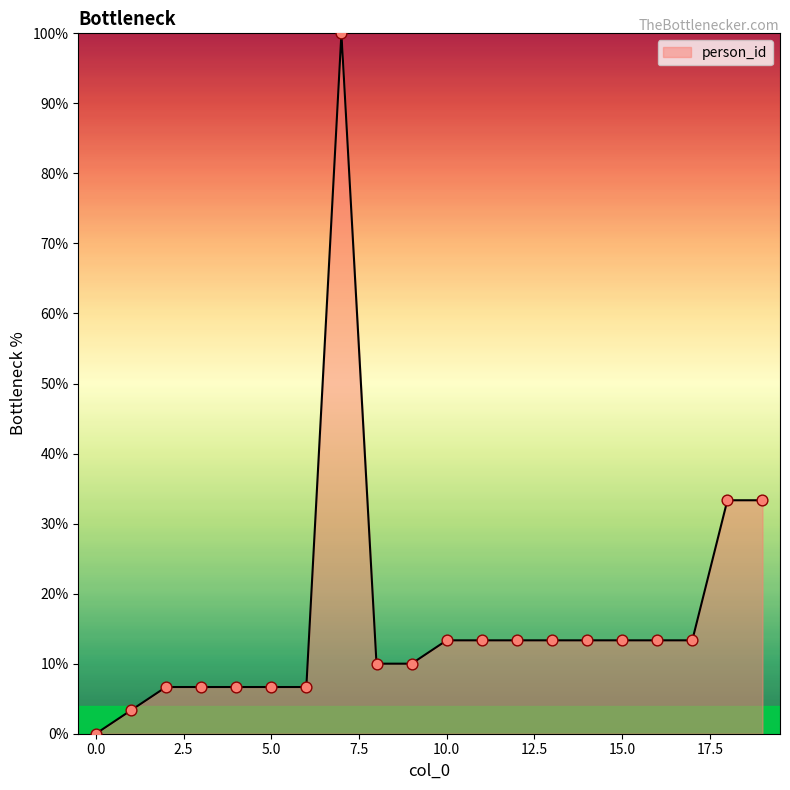

What is the difference between the maximum and minimum values?

100.0